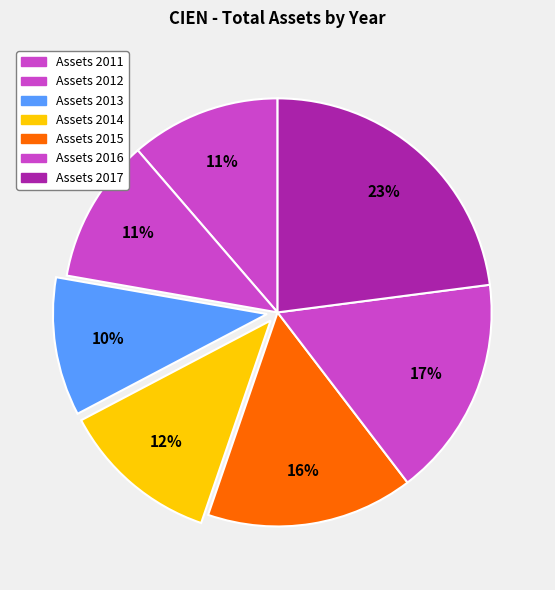

Is there a majority slice in this chart?

No